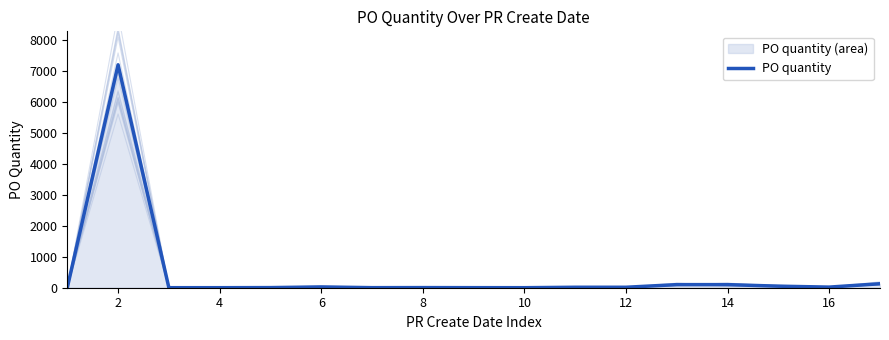

How many points are higher than both their immediate neighbors (excluding endpoints)?

3